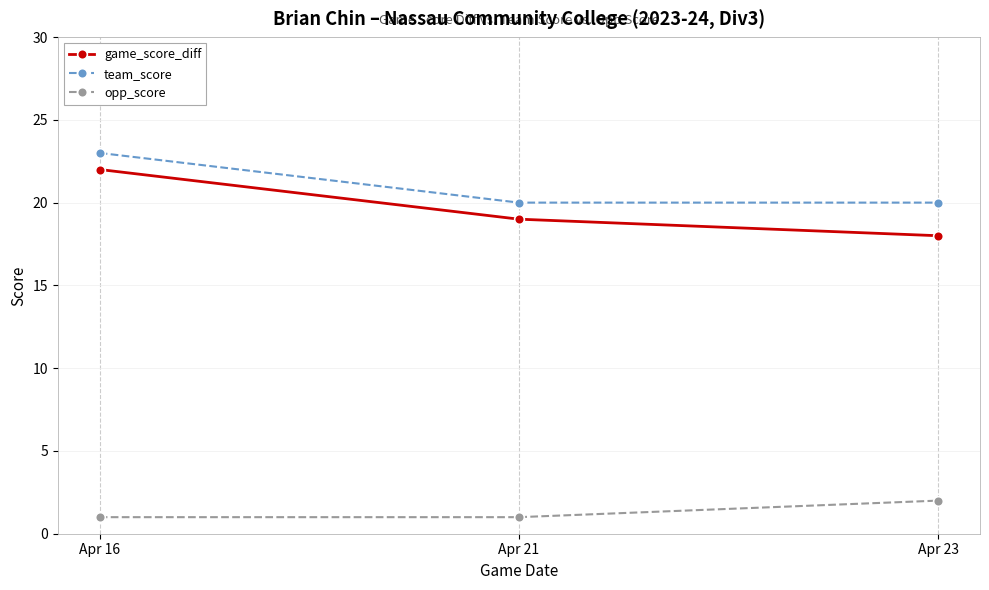

At which category is the sum across all series the highest?

Apr 16